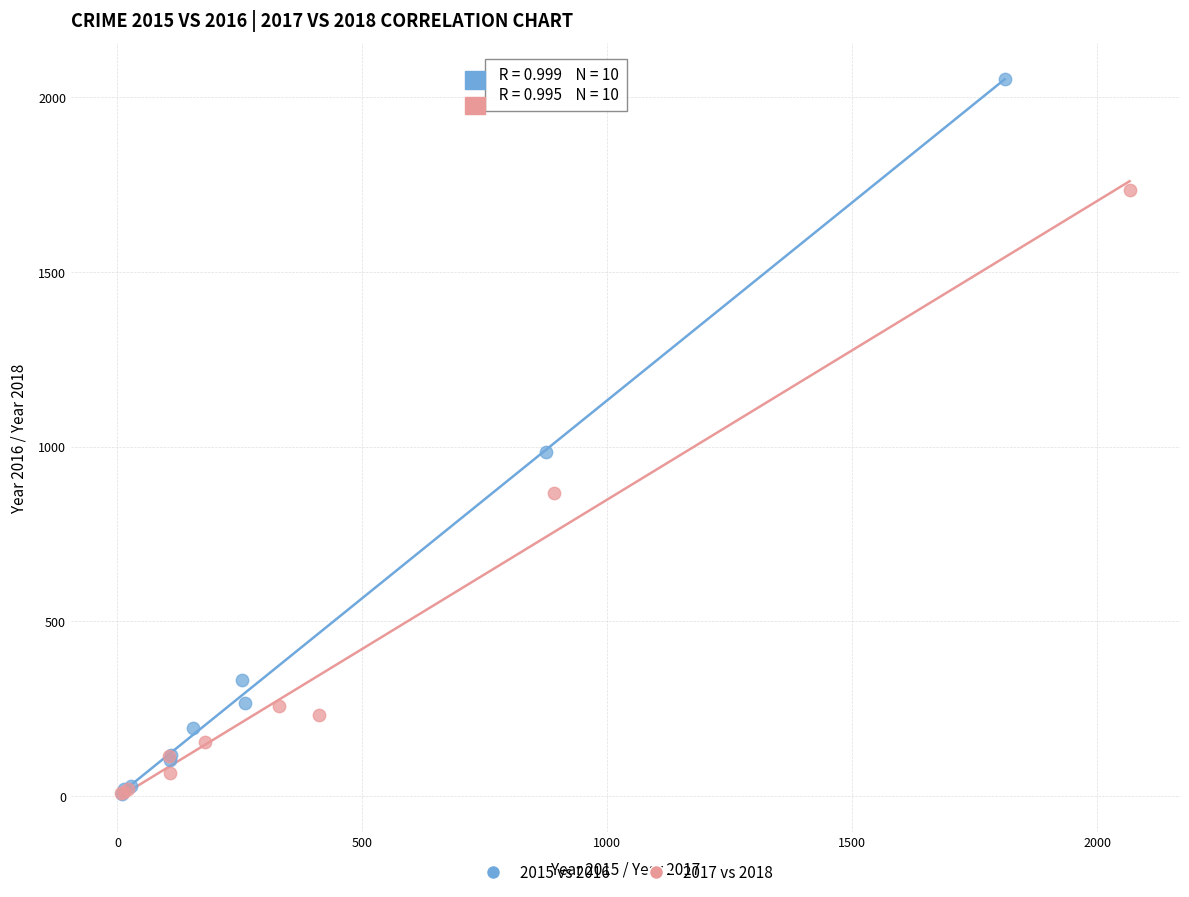

What are all the series names shown in the legend?

2015 vs 2016, 2017 vs 2018